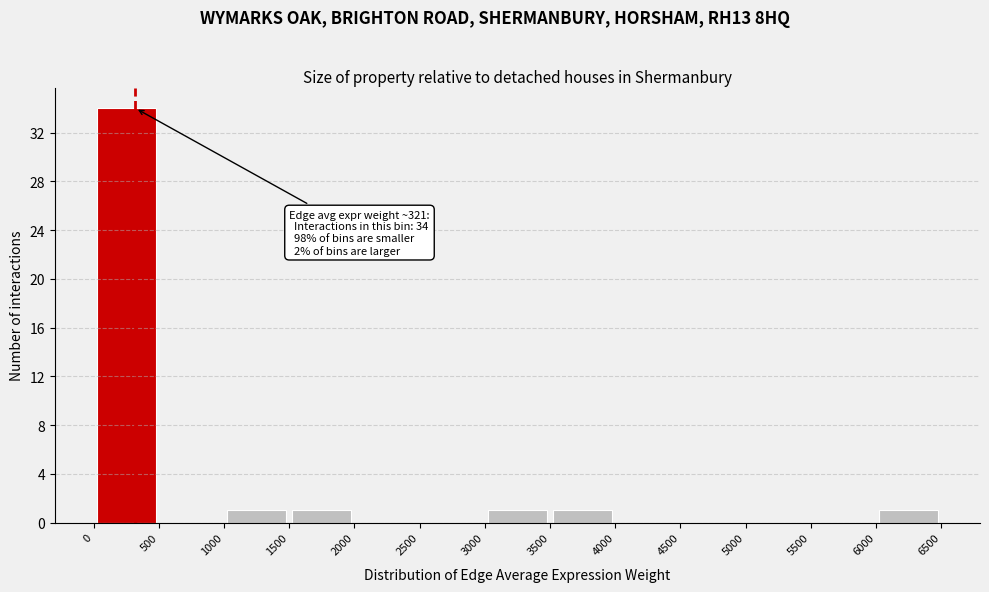

Over which range of the x-axis is the bar tallest?

0 to 500